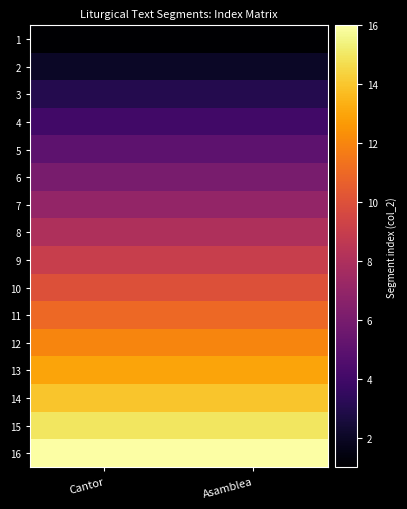

Reading right to left, transcribe all the data shown in this chart.

1: Asamblea=1	Cantor=1
2: Asamblea=2	Cantor=2
3: Asamblea=3	Cantor=3
4: Asamblea=4	Cantor=4
5: Asamblea=5	Cantor=5
6: Asamblea=6	Cantor=6
7: Asamblea=7	Cantor=7
8: Asamblea=8	Cantor=8
9: Asamblea=9	Cantor=9
10: Asamblea=10	Cantor=10
11: Asamblea=11	Cantor=11
12: Asamblea=12	Cantor=12
13: Asamblea=13	Cantor=13
14: Asamblea=14	Cantor=14
15: Asamblea=15	Cantor=15
16: Asamblea=16	Cantor=16